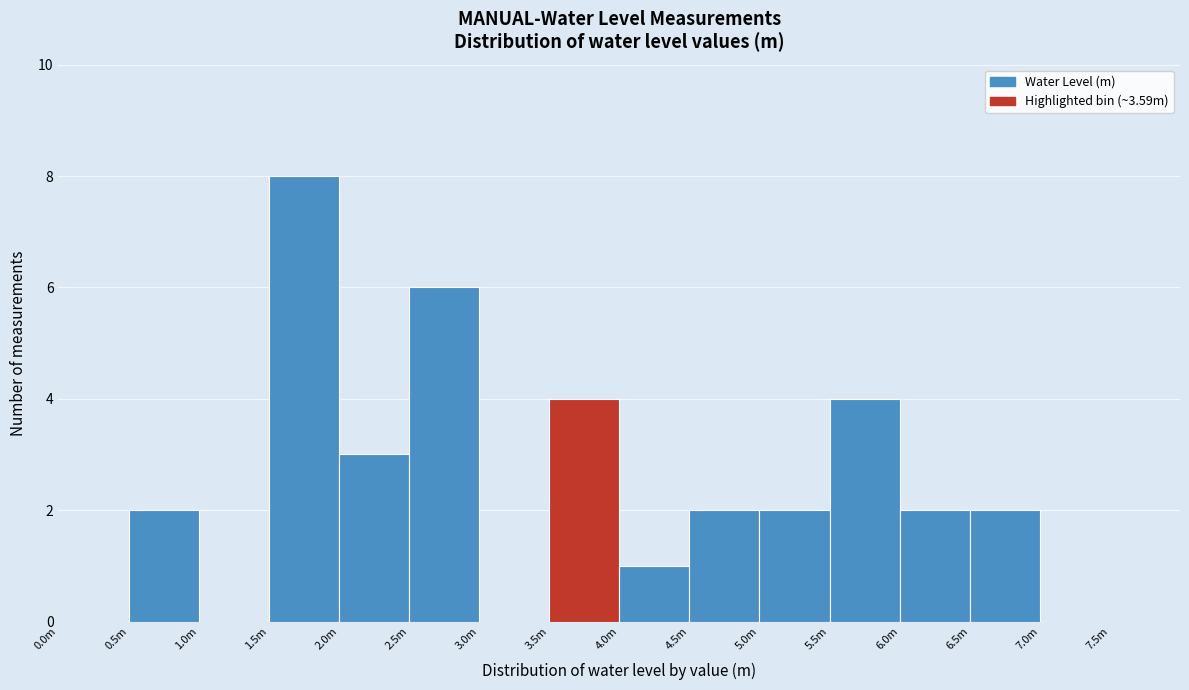

Reading right to left, what are all the values shown in this chart?

7.0m=0	6.5m=2	6.0m=2	5.5m=4	5.0m=2	4.5m=2	4.0m=1	3.5m=4	3.0m=0	2.5m=6	2.0m=3	1.5m=8	1.0m=0	0.5m=2	0.0m=0